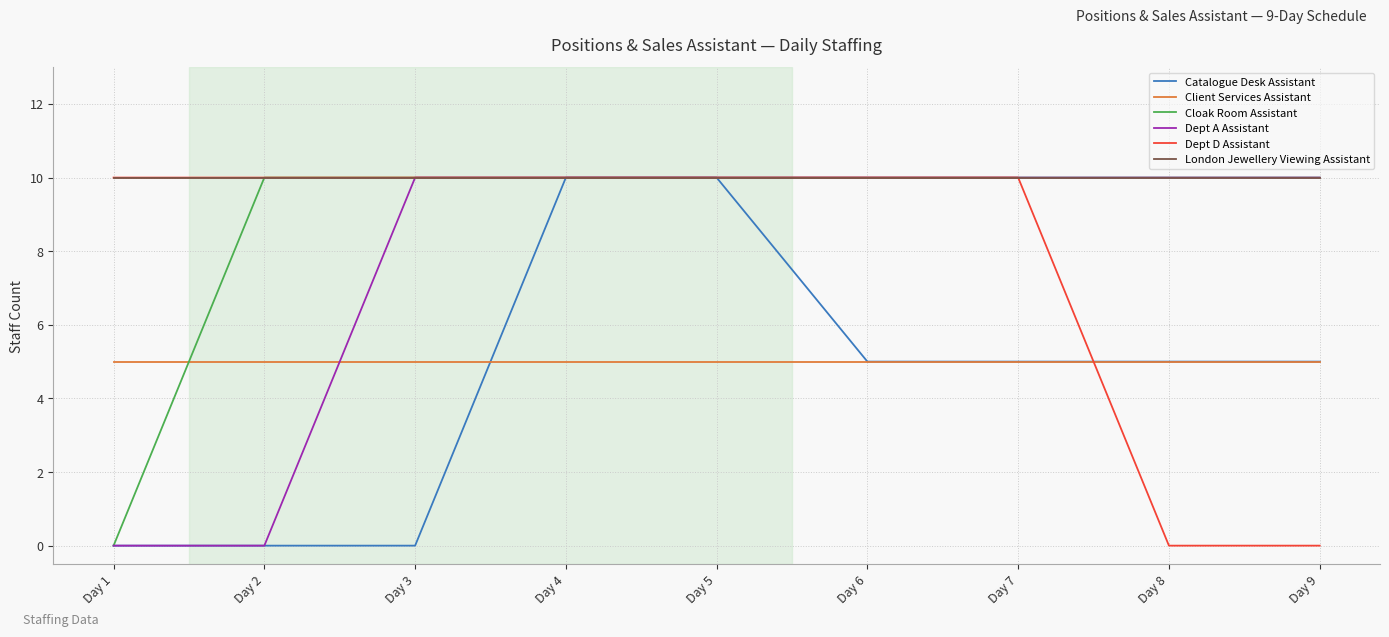

How many intersections are there between Dept D Assistant and Client Services Assistant?

1